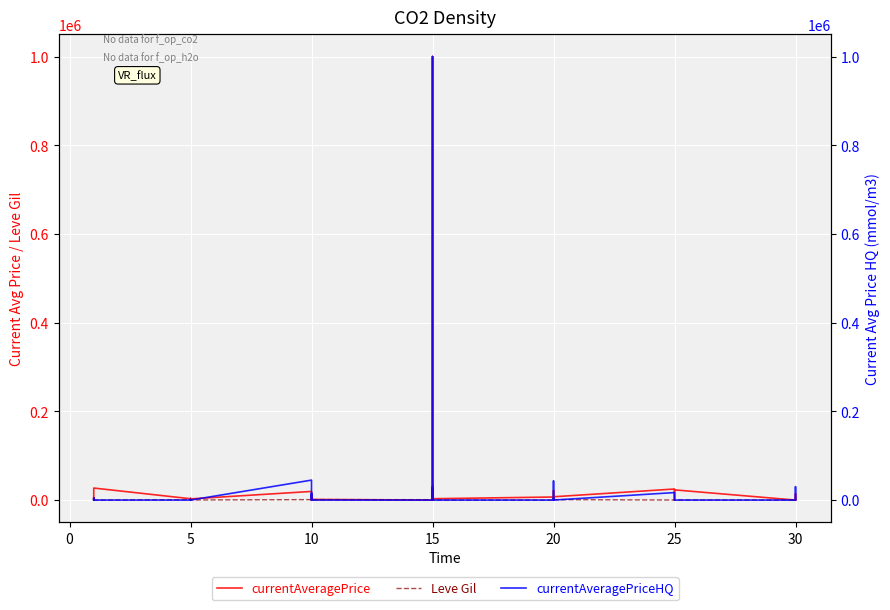

Rank the series by their maximum value, from lowest to highest.

Leve Gil, currentAveragePrice, currentAveragePriceHQ